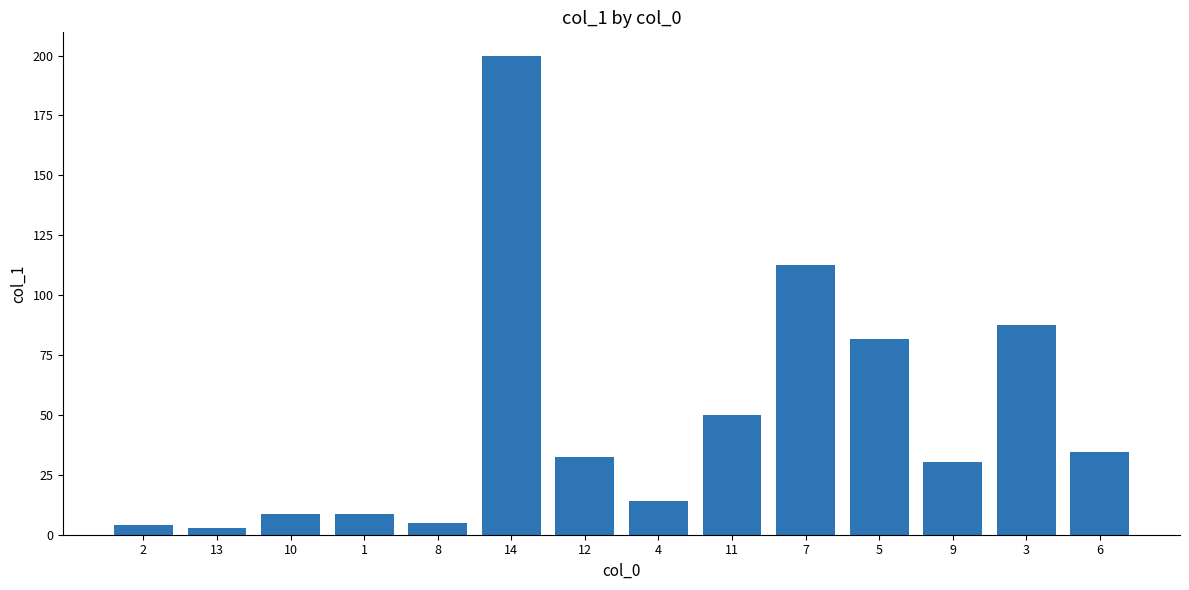

The chart shows a value of 199.7 at 14. True or false?

True